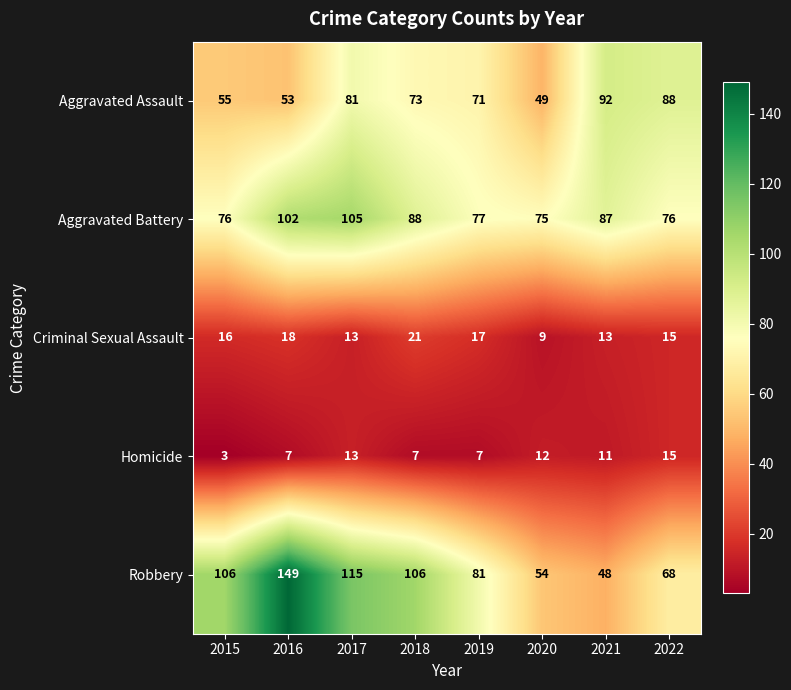

Is it true that Aggravated Battery equals 105 at 2017?

True